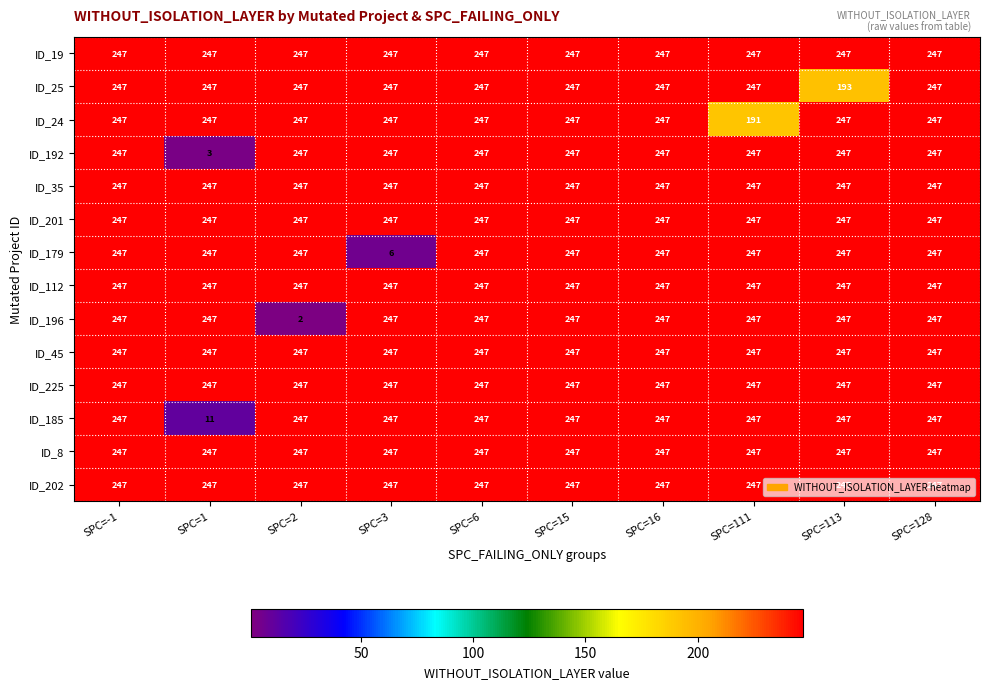

Which series has the widest spread of values?

ID_196